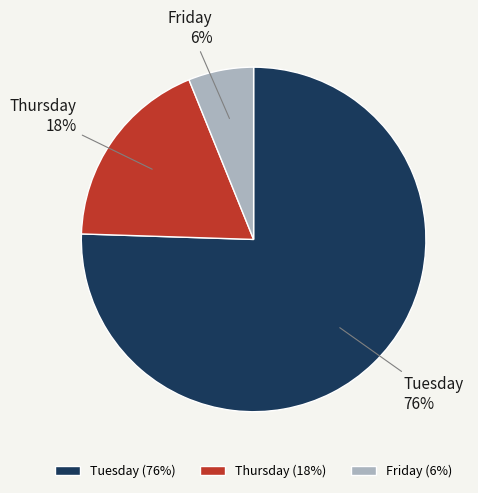

What is the ratio of the value at Friday to the value at Thursday?

0.3